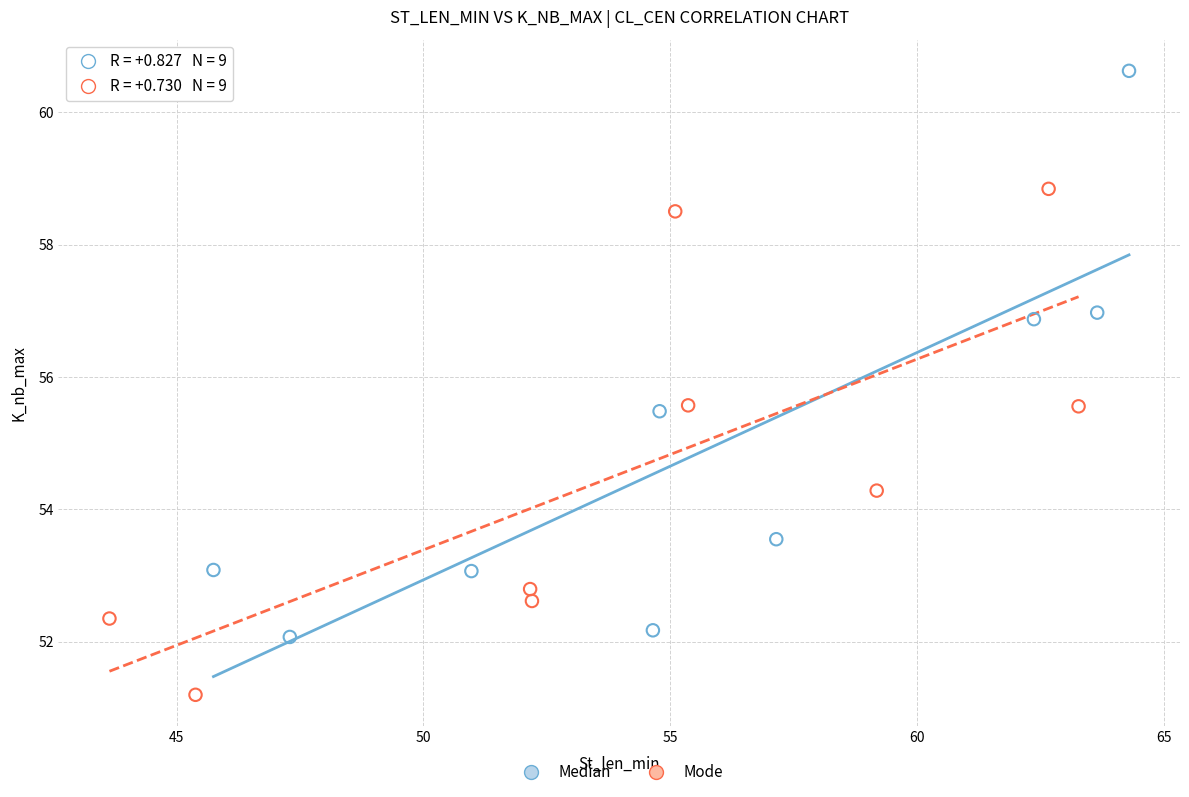

Which series contains the lowest Y value?

Mode